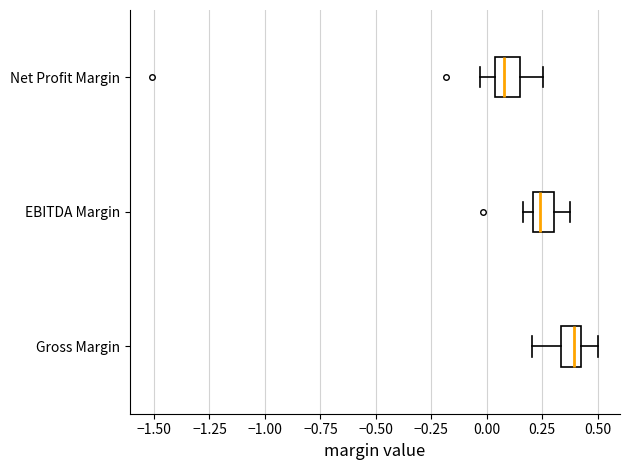

Where does the median line of the box for EBITDA Margin sit on the x-axis? The values are not printed on the chart, so give them approximately, as read against the axis.

0.25